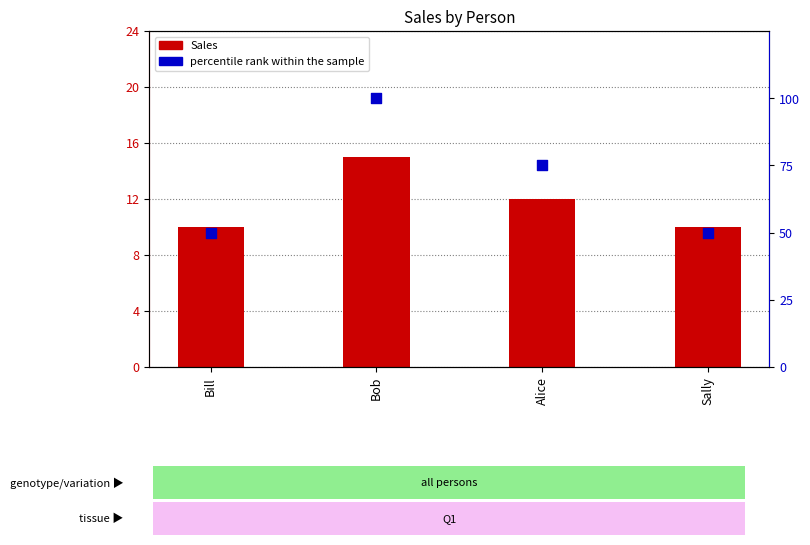

What is the total value across all series at Bill?

60